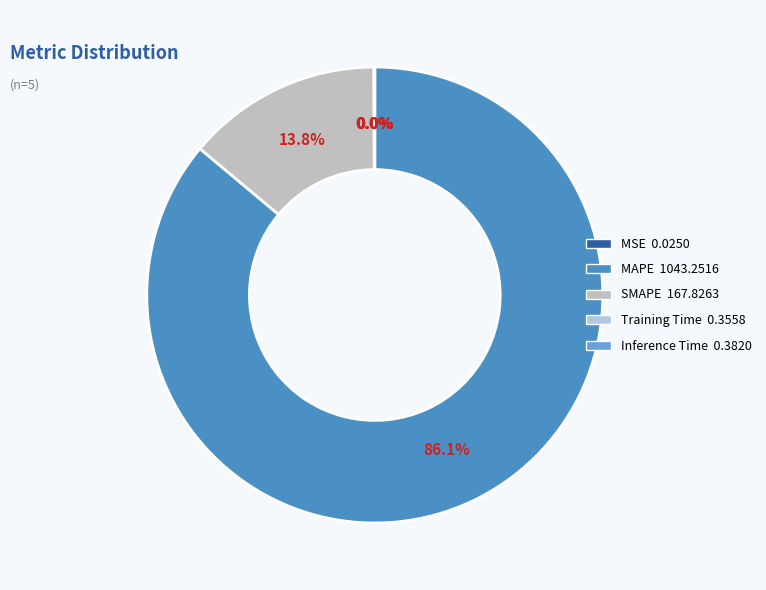

How many slices are in this pie chart?

5